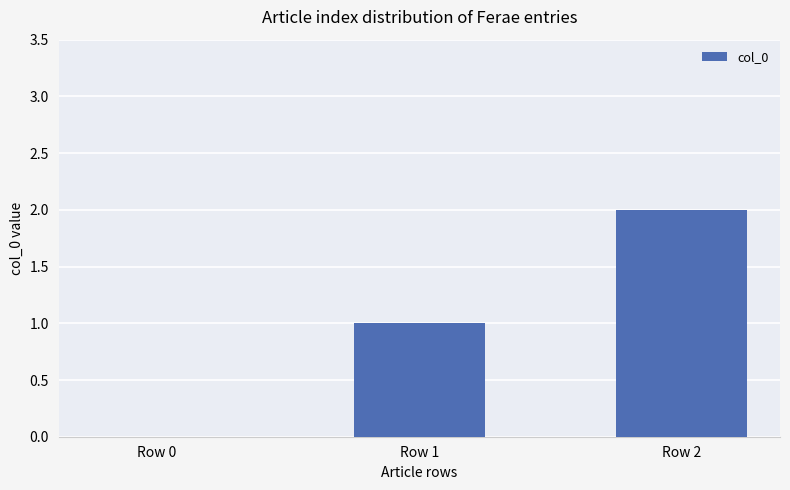

How many data points does each series have?

3